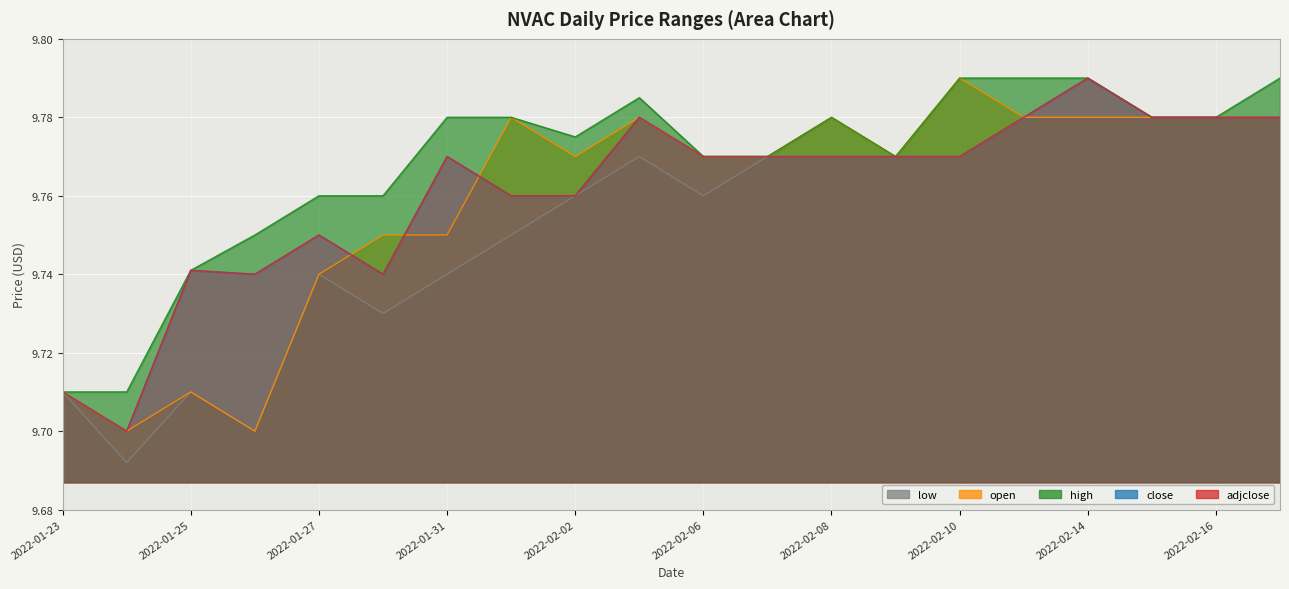

Rank the series by their maximum value, from lowest to highest.

low, open, high, close, adjclose